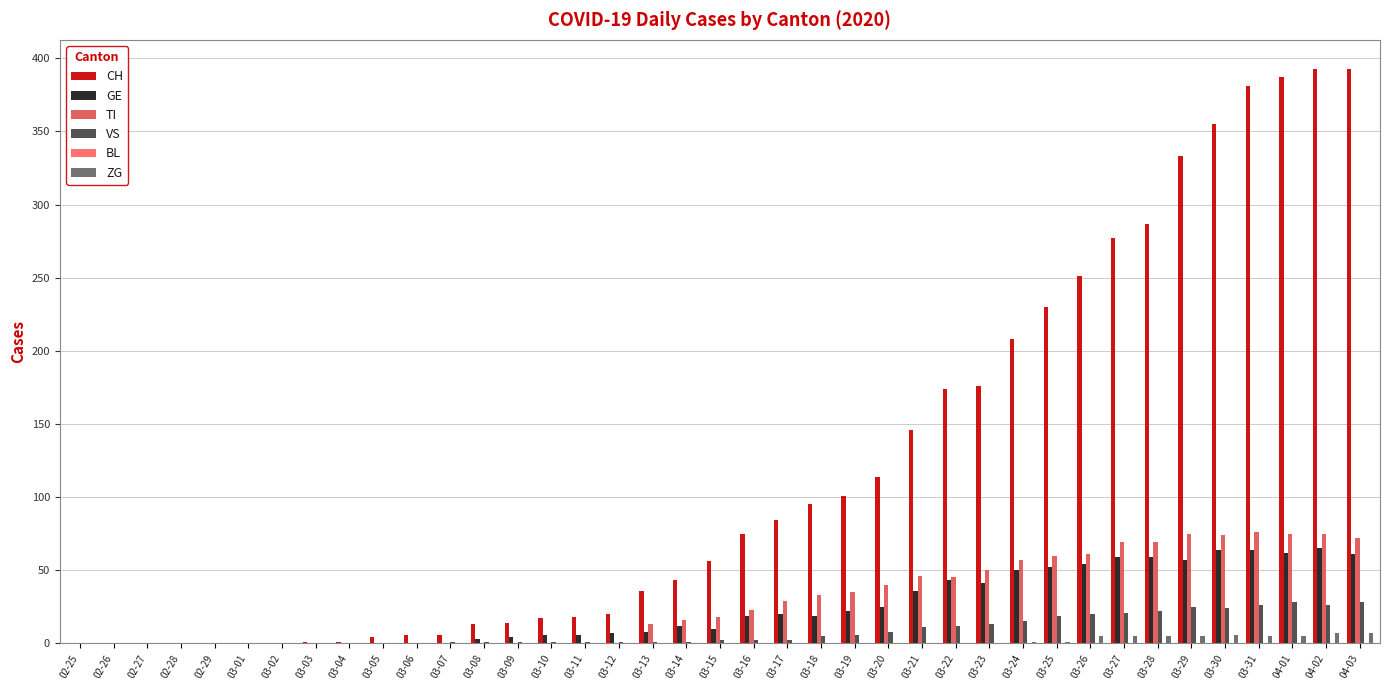

What is the greatest value displayed?

393